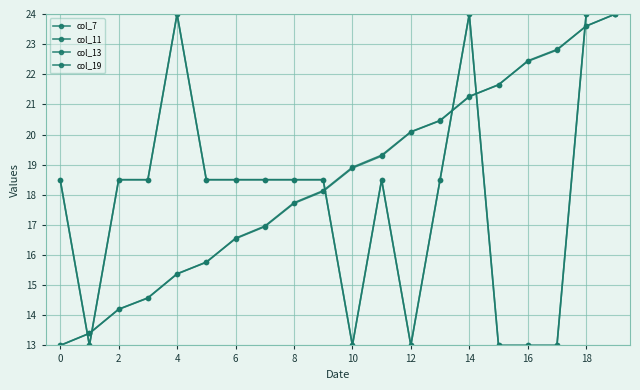

At which label does col_11 reach its peak?

4